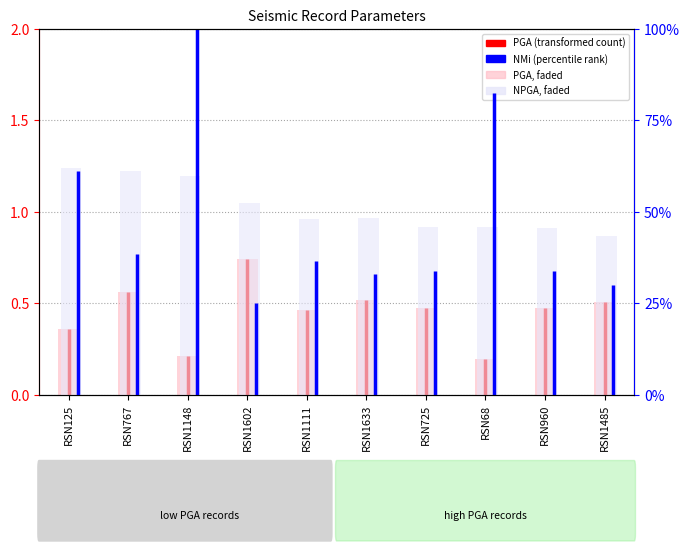

Reading left to right, transcribe all the data shown in this chart.

PGA (faded): RSN125=0.4	RSN767=0.6	RSN1148=0.2	RSN1602=0.7	RSN1111=0.5	RSN1633=0.5	RSN725=0.5	RSN68=0.2	RSN960=0.5	RSN1485=0.5
NPGA (faded): RSN125=62.0	RSN767=61.1	RSN1148=59.7	RSN1602=52.4	RSN1111=48.1	RSN1633=48.1	RSN725=45.8	RSN68=45.7	RSN960=45.6	RSN1485=43.4